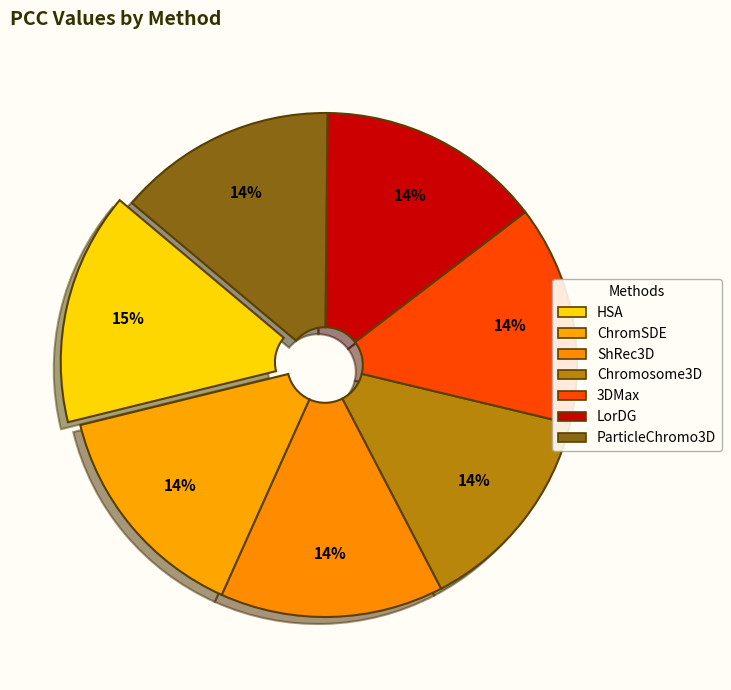

To the nearest percent, what is the difference between the ParticleChromo3D and HSA slice percentages?

1%